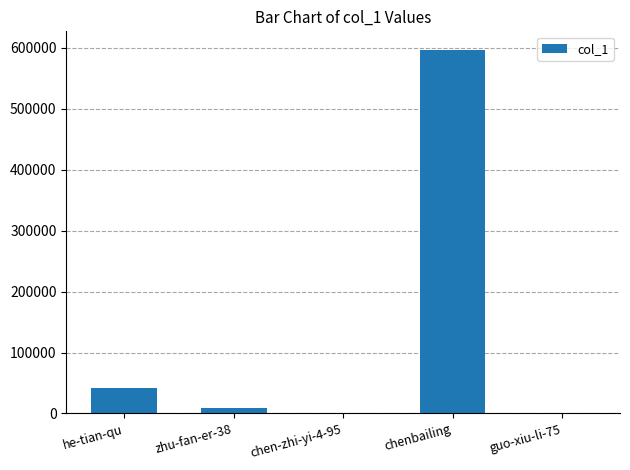

Where is the data nearest to the value 298752?

he-tian-qu